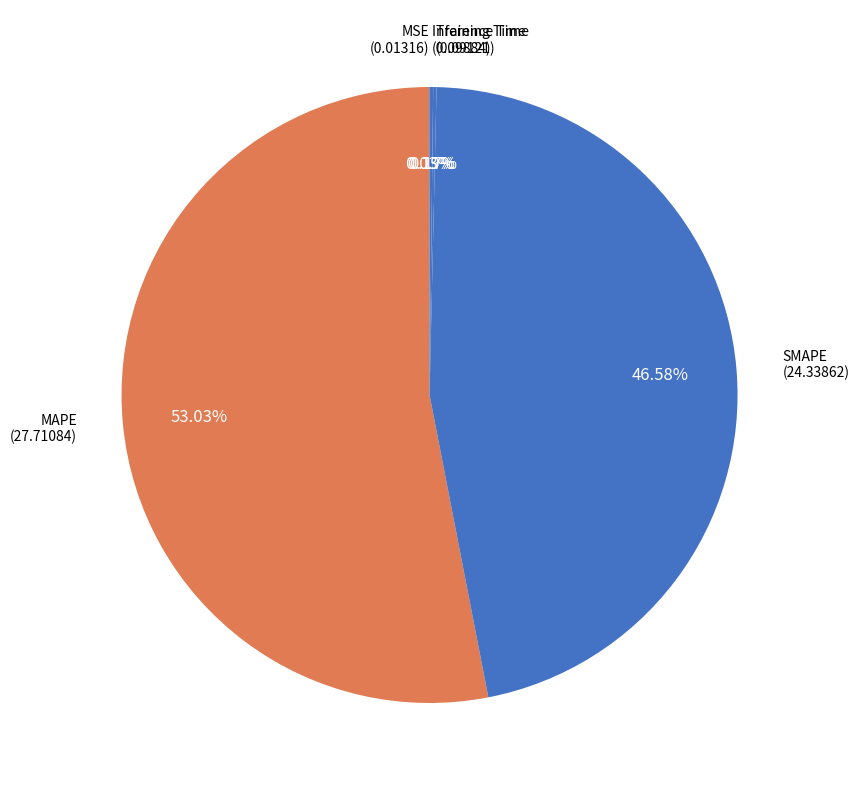

Count the number of slices in the pie.

5